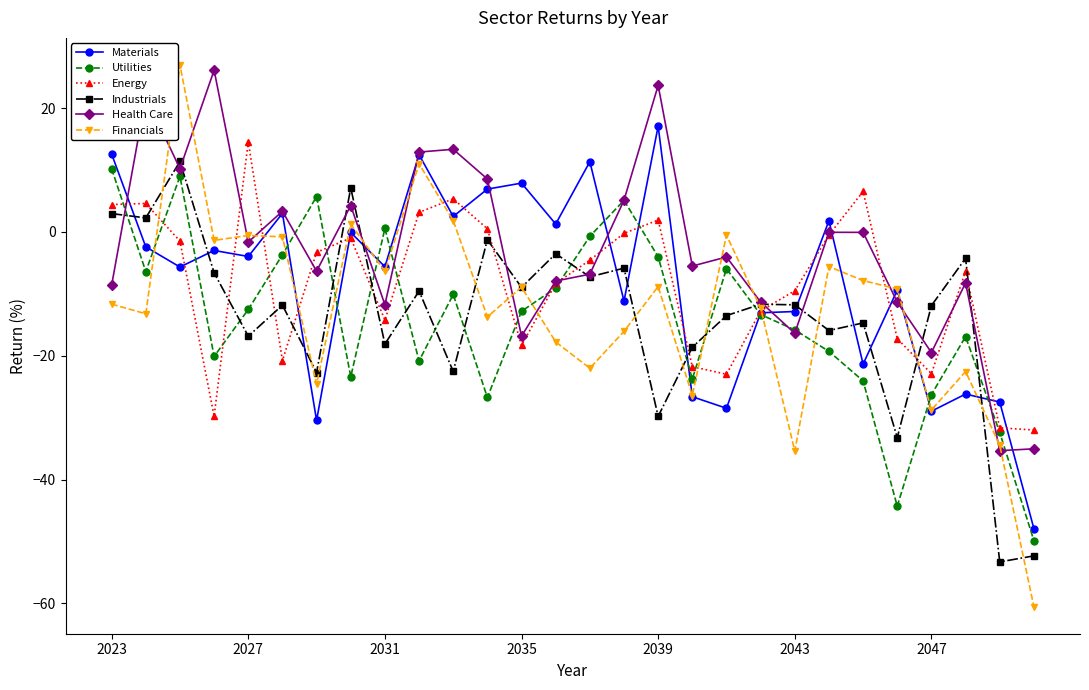

What is the highest value of the Health Care series?

26.1